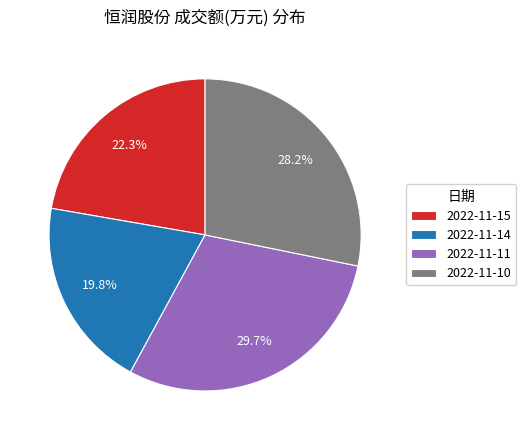

To the nearest percent, what is the average slice percentage?

25%